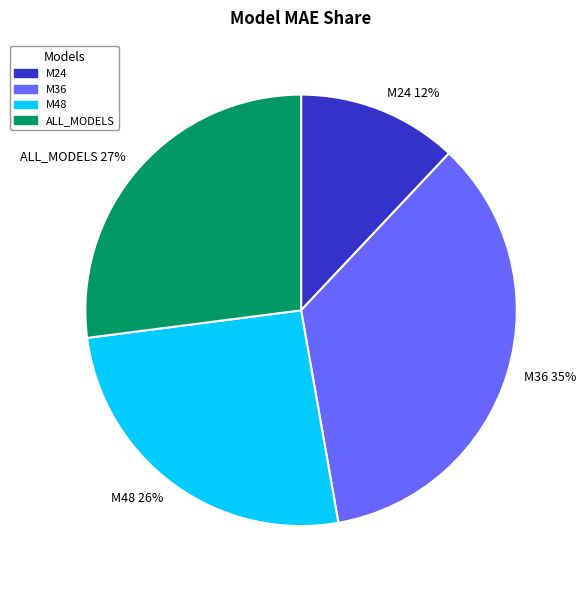

How many segments does this pie chart have?

4